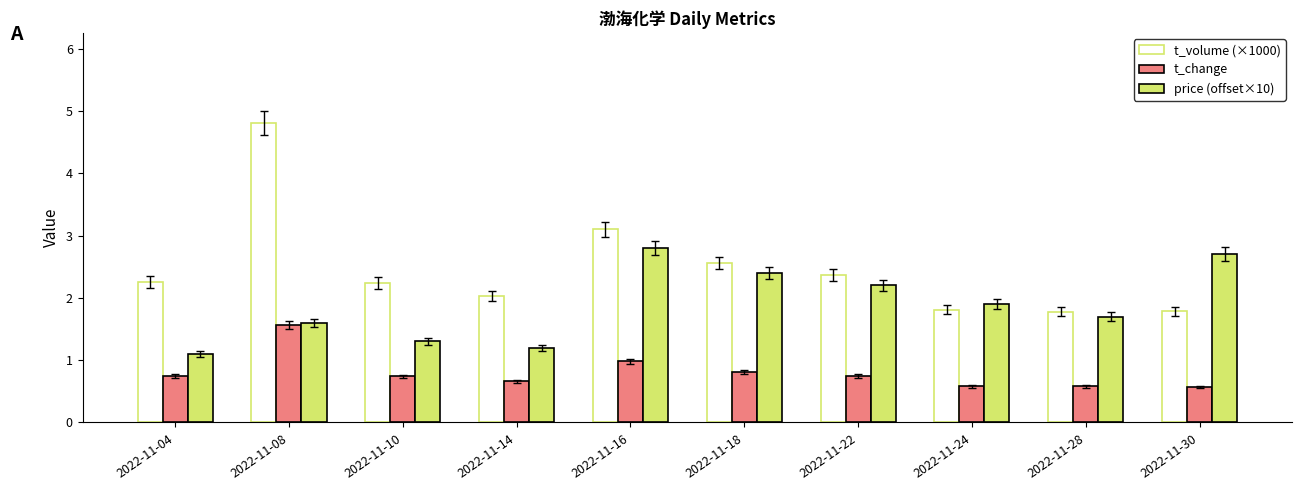

Rank the series at 2022-11-18 from lowest to highest value.

t_change, price (offset×10), t_volume (×1000)